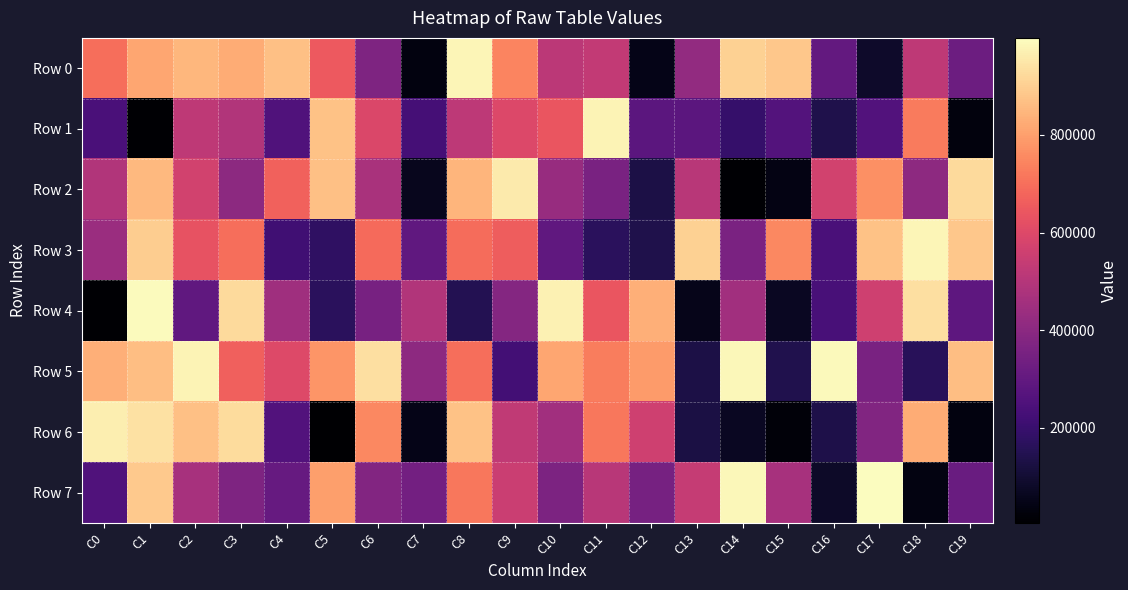

Between C2 and C18, which series saw the biggest shift?

Row 5